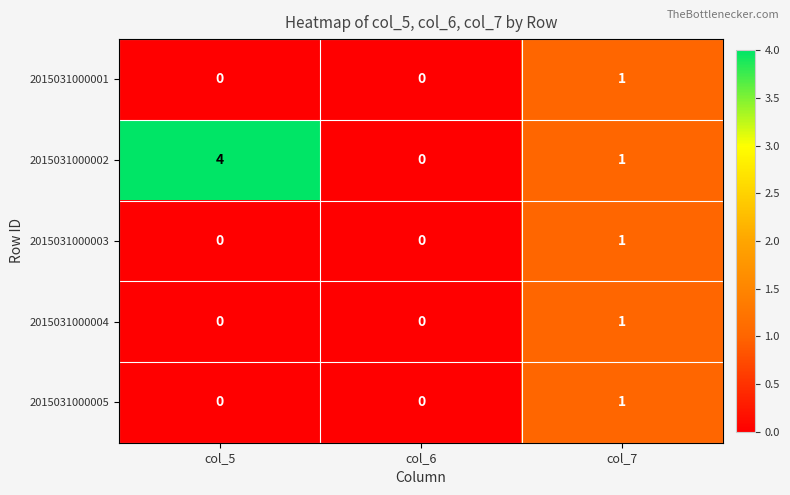

Where does the 2015031000002 series first go above 1?

col_5